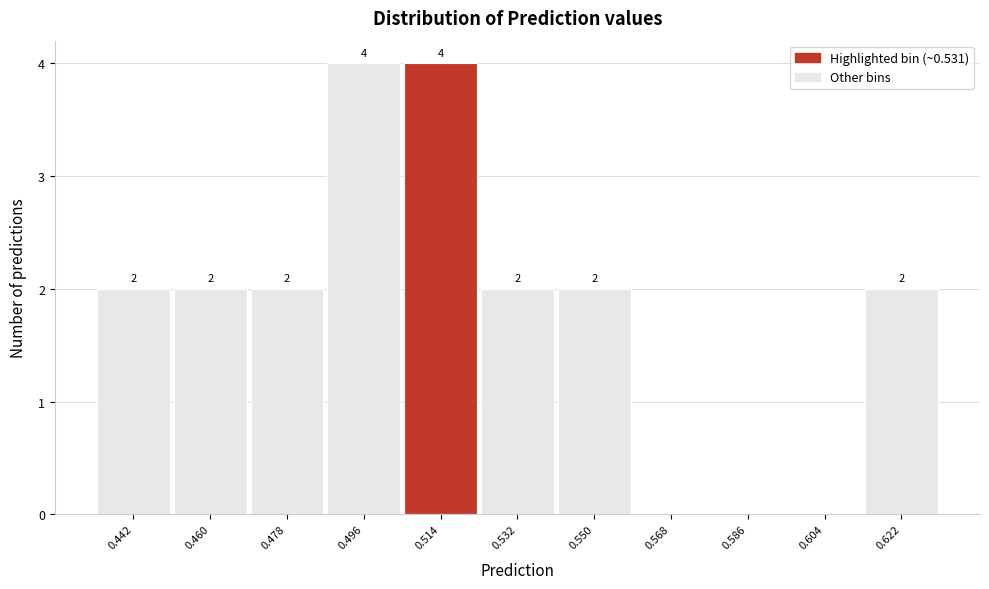

Reading right to left, list all the values displayed in this chart.

0.622=2	0.604=0	0.586=0	0.568=0	0.550=2	0.532=2	0.514=4	0.496=4	0.478=2	0.460=2	0.442=2